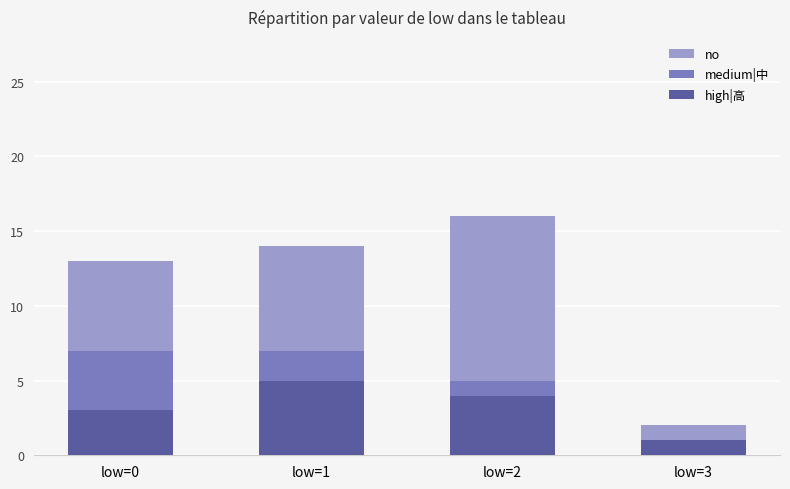

What is the minimum value for high|高?

1